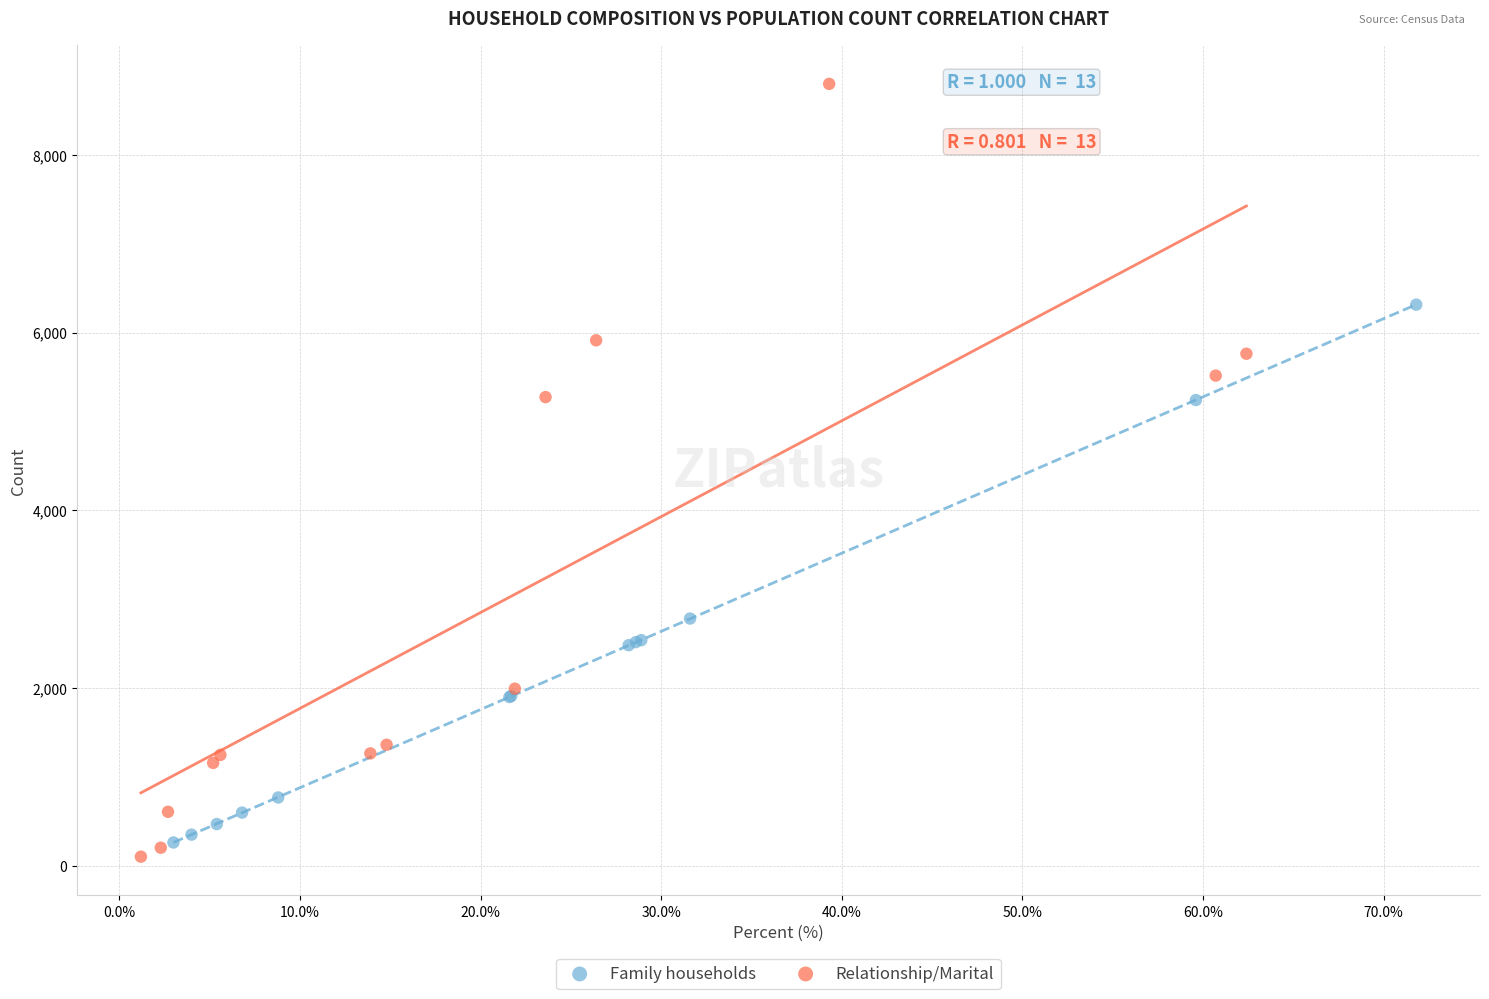

Which series contains the lowest Y value?

Relationship/Marital